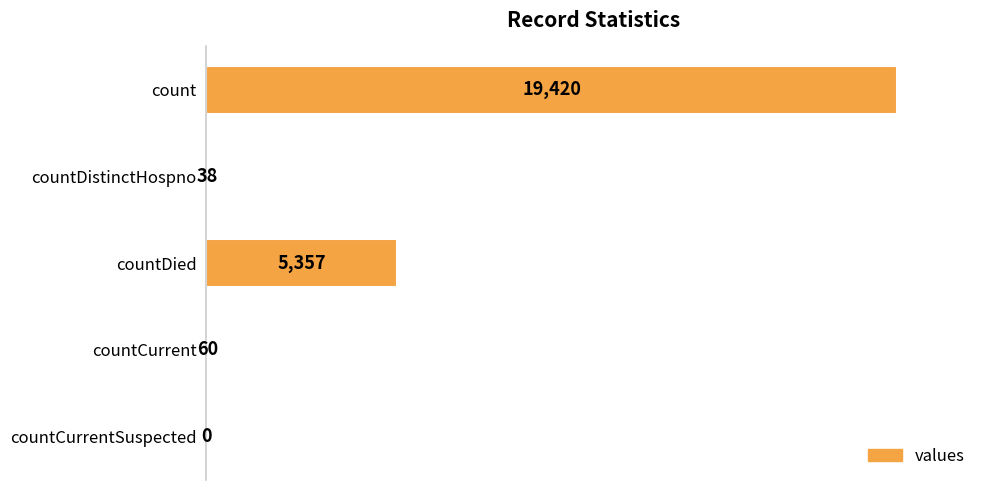

Does the chart contain stacked bars?

No